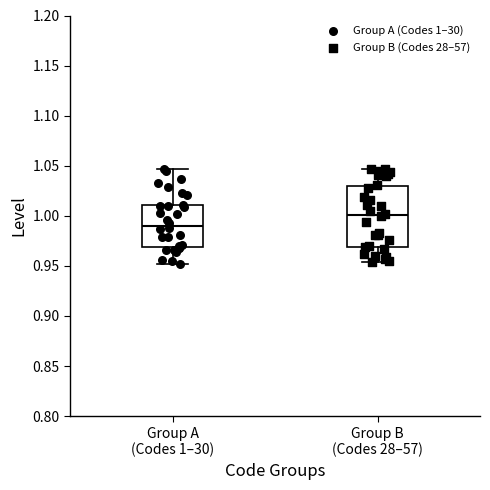

Comparing the boxes themselves (not the whiskers), which one is the tallest?

Group B (Codes 28–57)